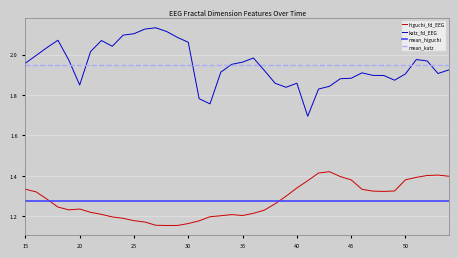

What is the value of the higuchi_fd_EEG point at the 40th from the left?

1.4